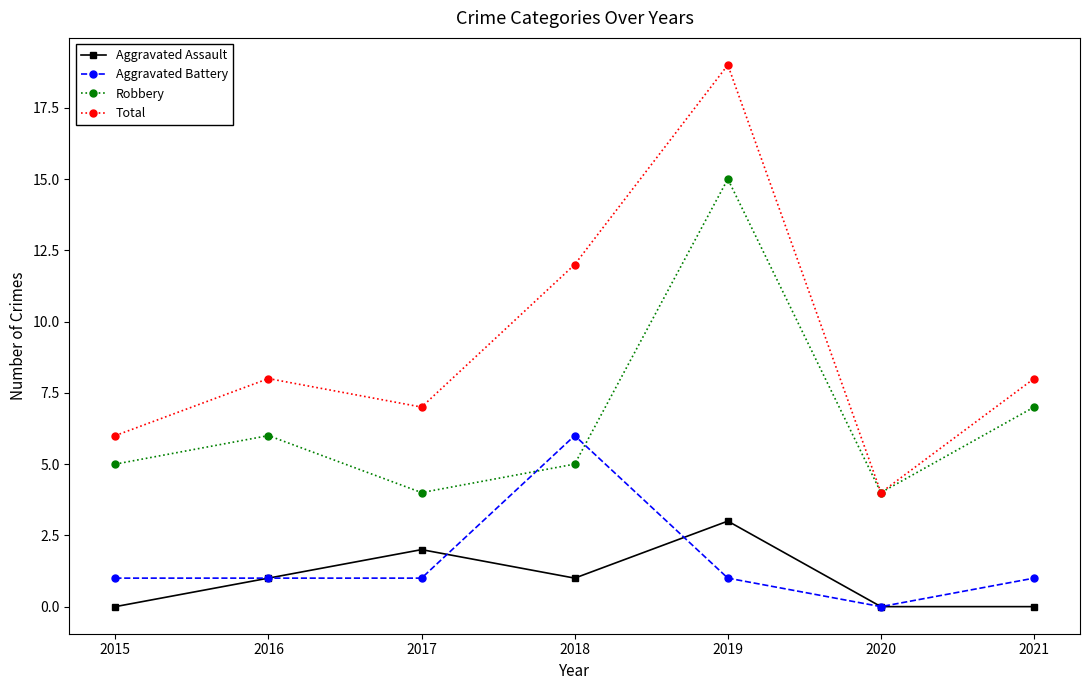

How many positive values does the Aggravated Battery series have?

6